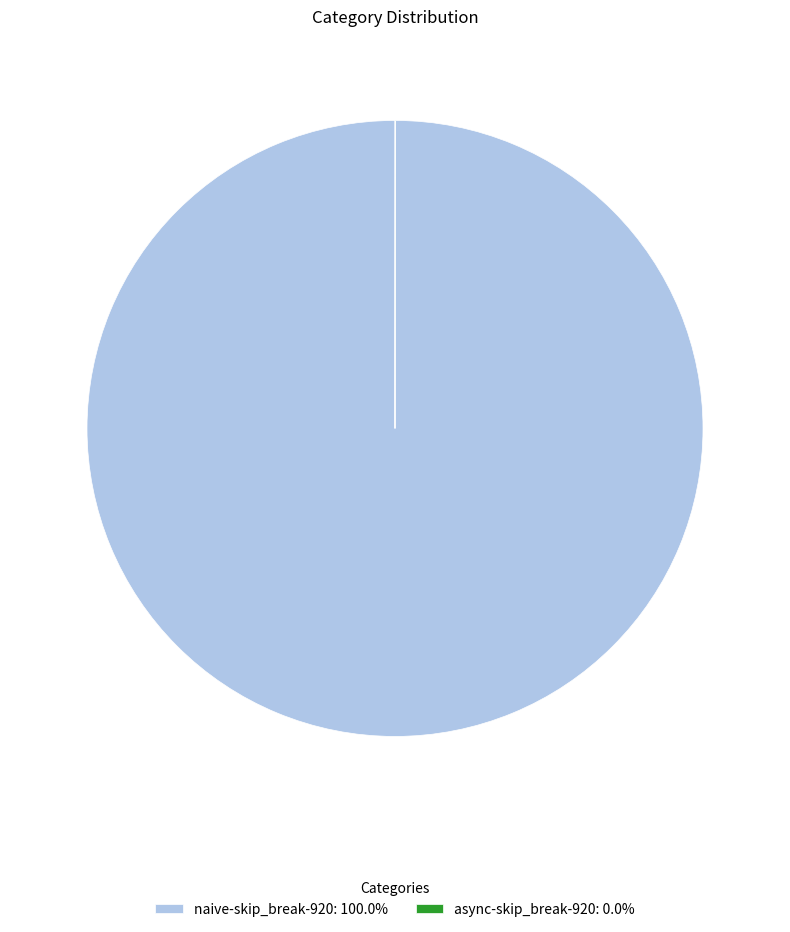

Is there a majority slice in this chart?

Yes